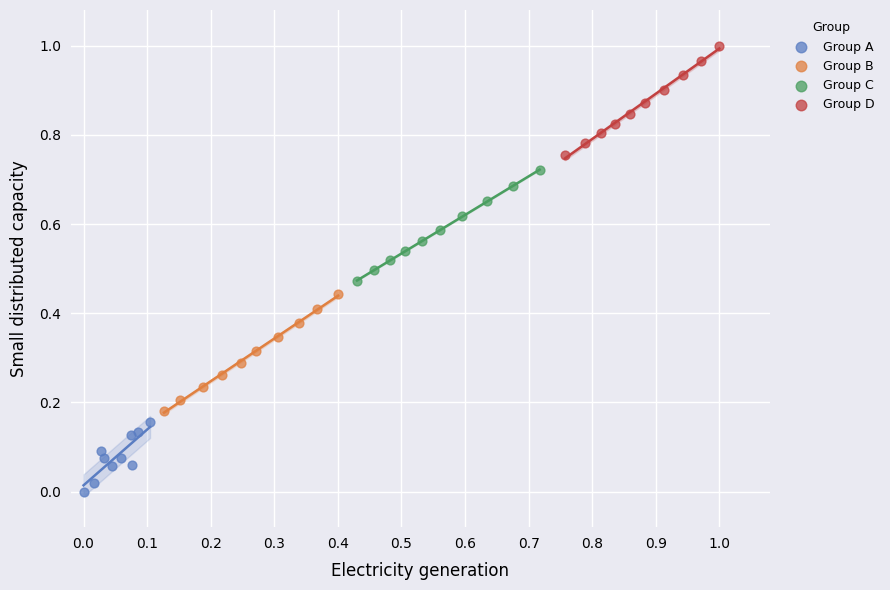

Which series contains the lowest Y value?

Group A